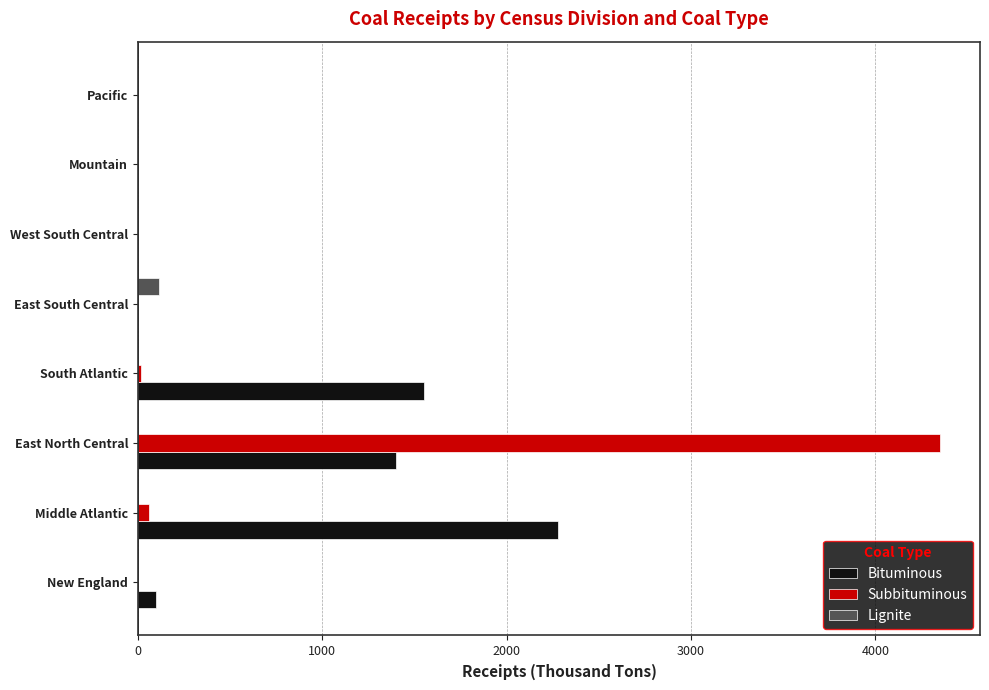

At which category is the sum across all series the highest?

East North Central